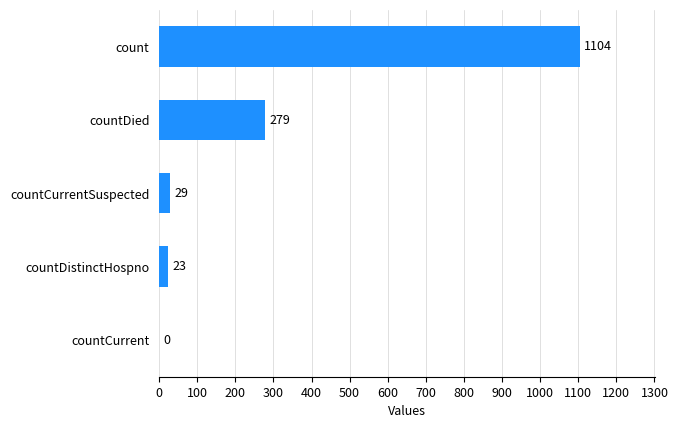

Between countCurrentSuspected and countCurrent, which is larger?

countCurrentSuspected